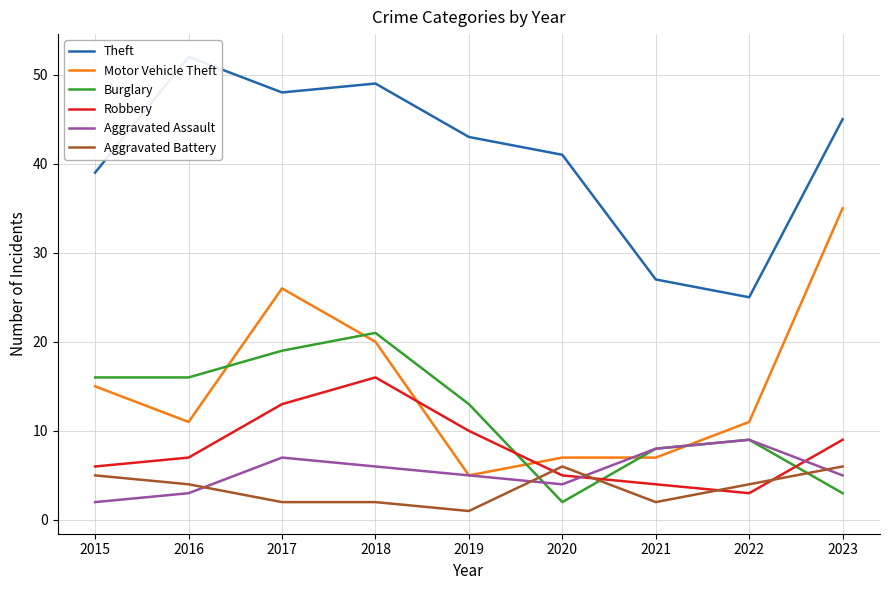

Does the chart have visible grid lines?

Yes